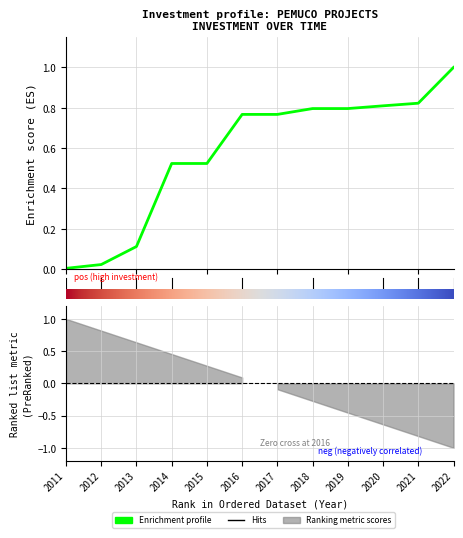

What is the greatest value displayed?

1.0